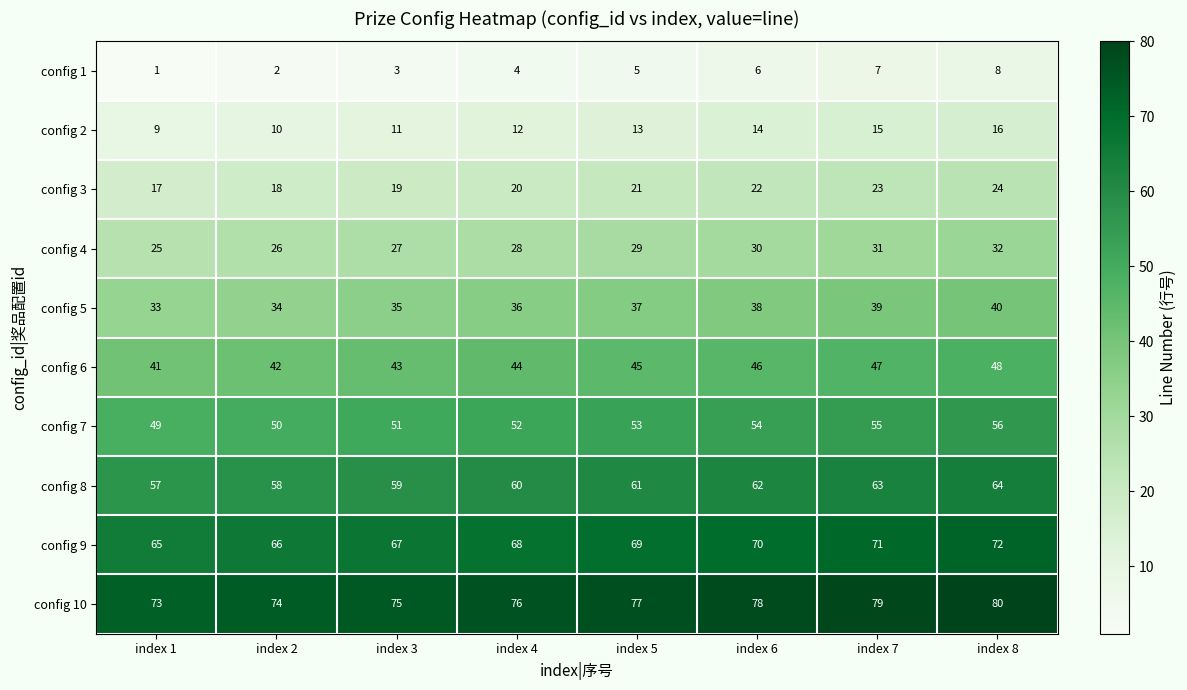

What value does the config 10 series have at index 3?

75